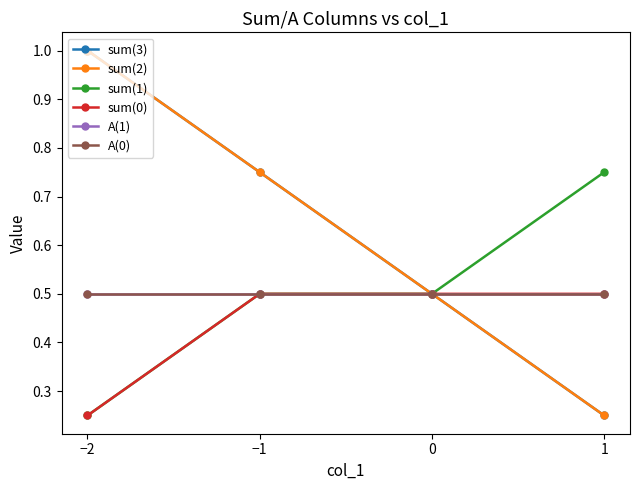

Which series has the widest spread of values?

sum(3)